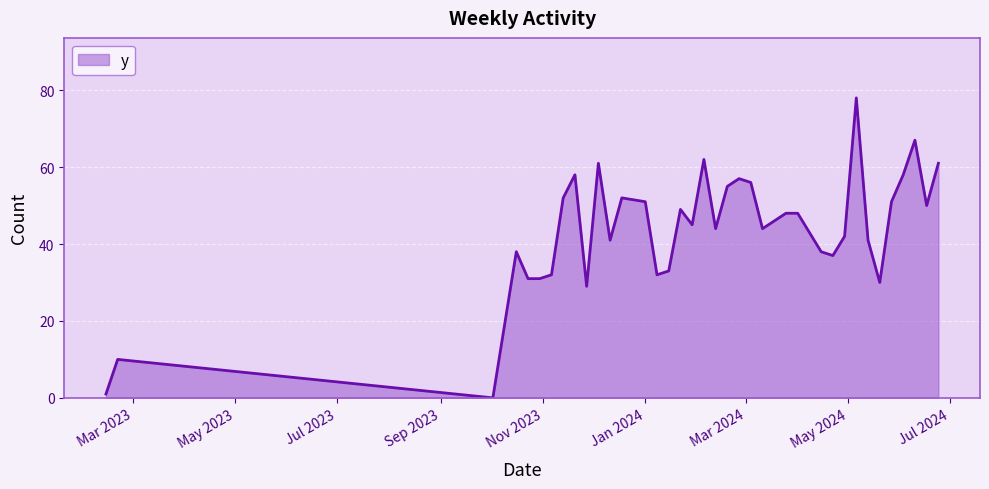

What is the greatest value displayed?

78